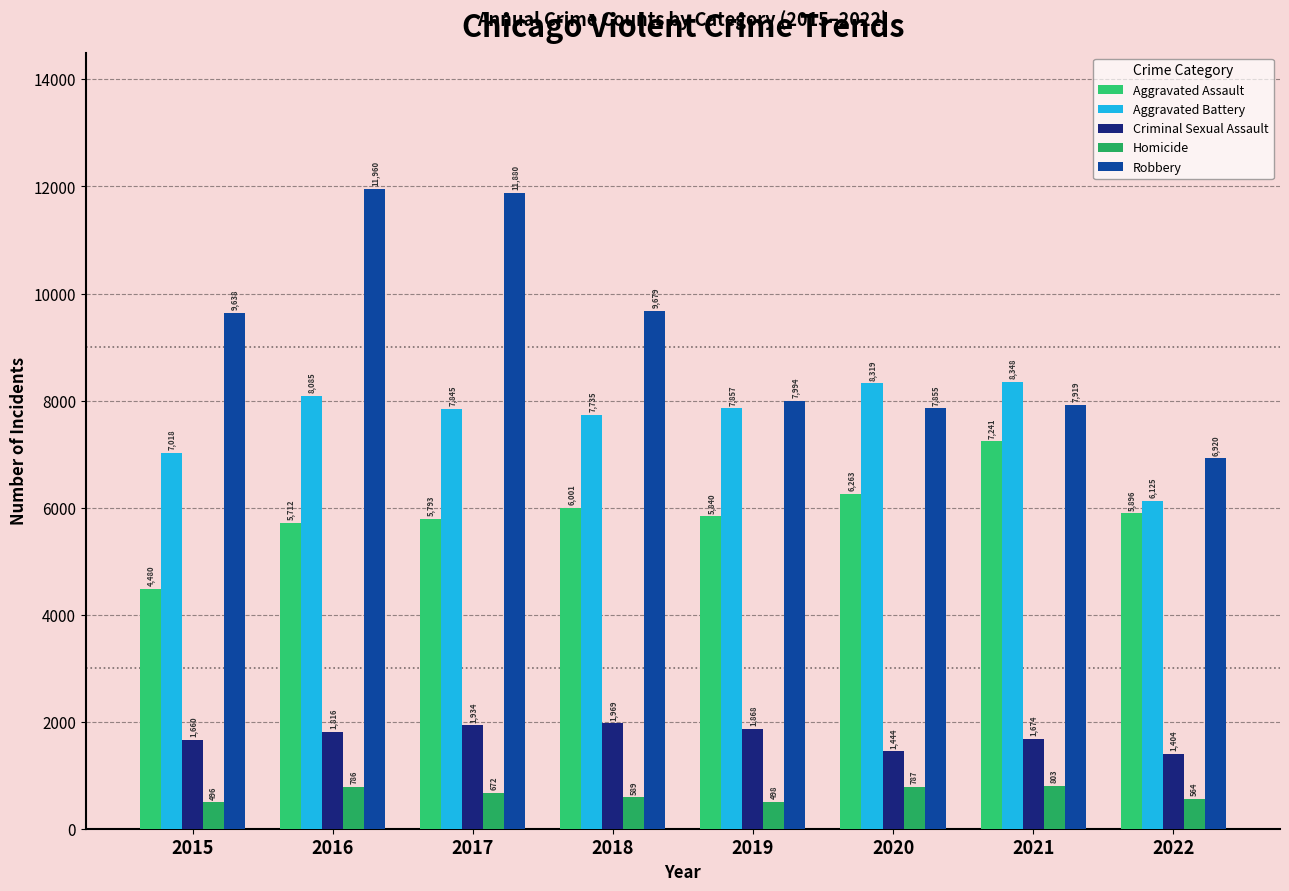

How many bars are there in total?

40